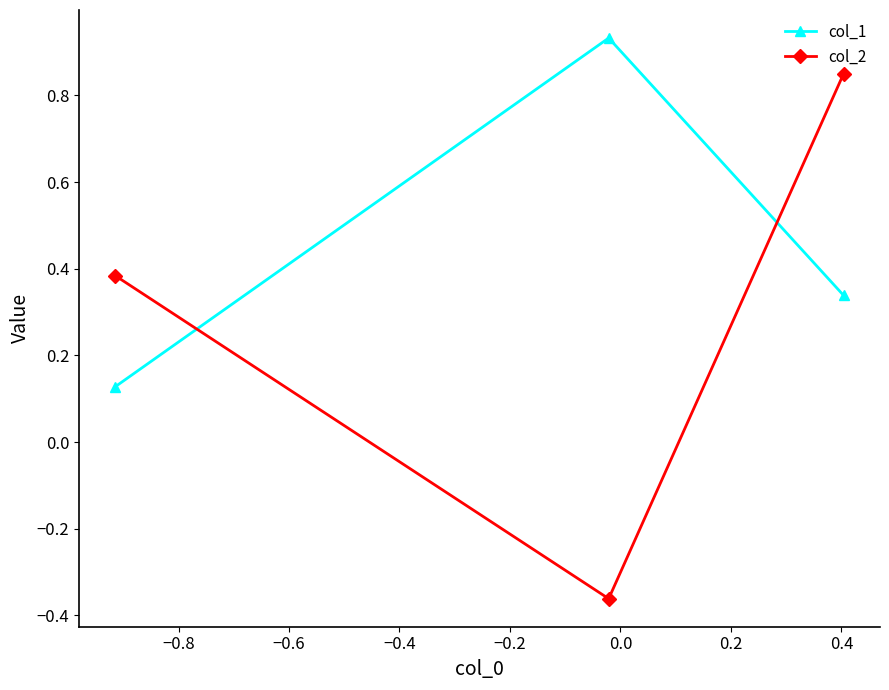

Rank the series by their maximum value, from highest to lowest.

col_1, col_2